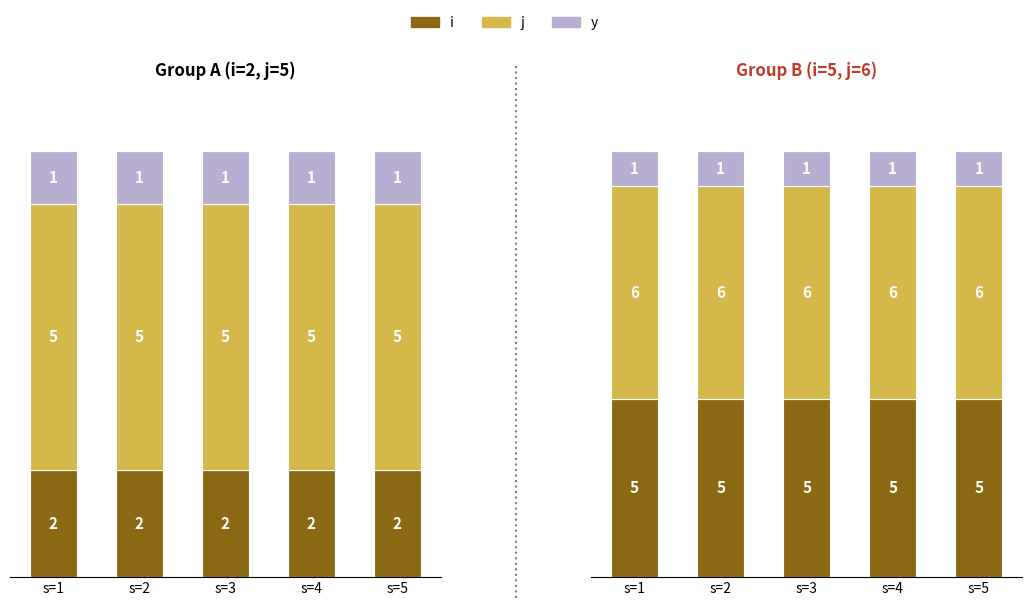

At which category is the sum across all series the highest?

s=1